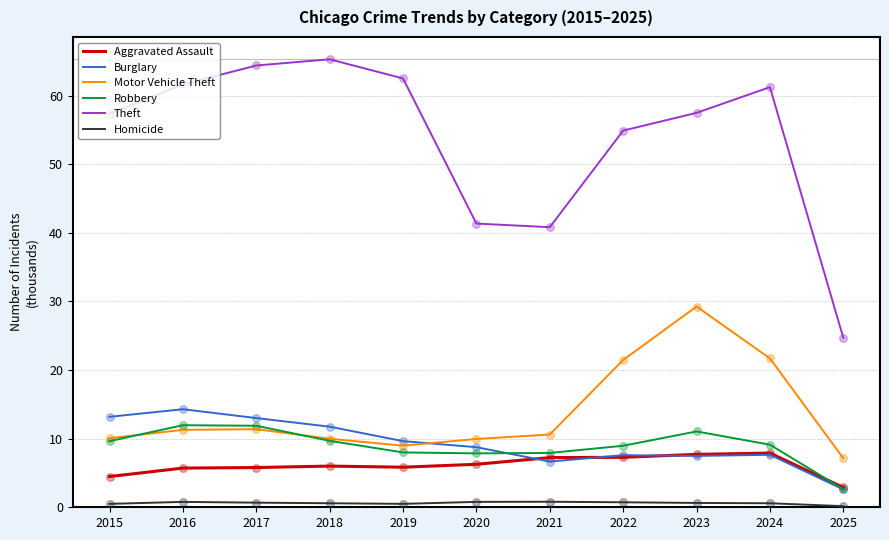

Between 2015 and 2023, which series saw the biggest shift?

Motor Vehicle Theft